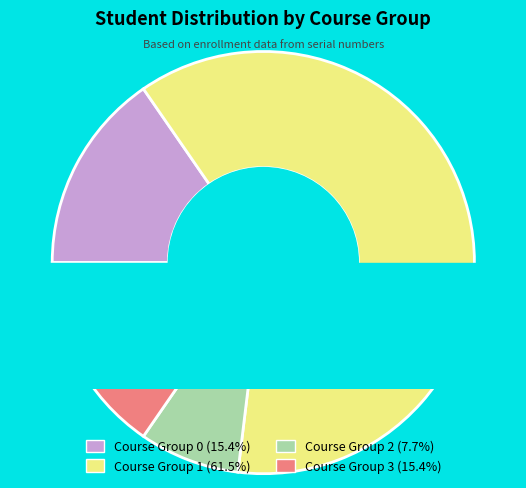

Between Course Group 0 and Course Group 2, which is larger?

Course Group 0